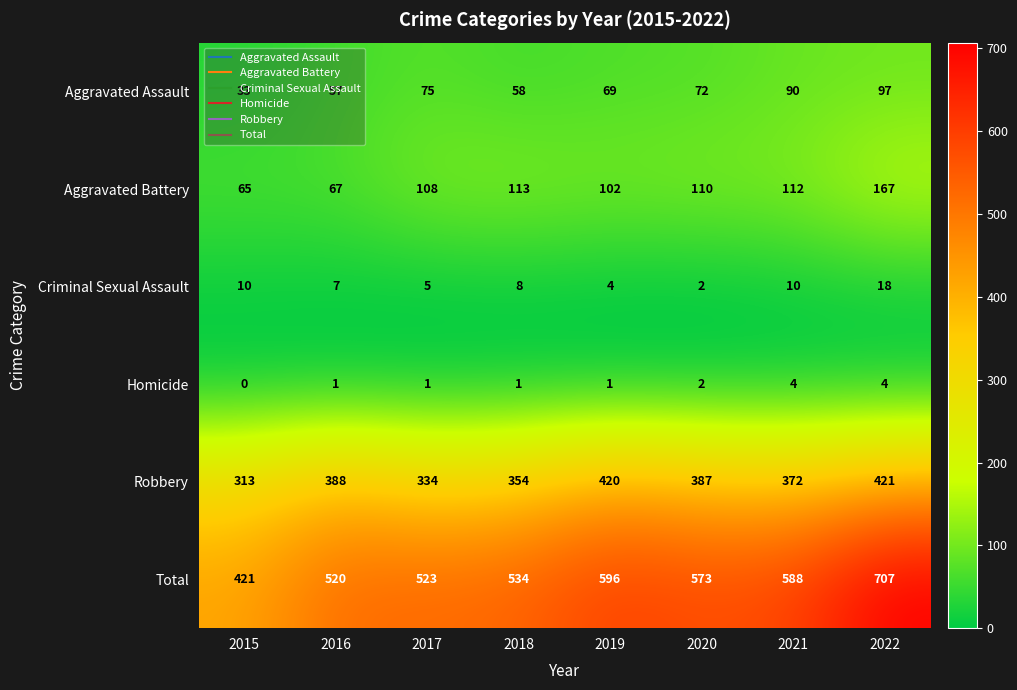

List the series in order of their peak value, lowest first.

Homicide, Criminal Sexual Assault, Aggravated Assault, Aggravated Battery, Robbery, Total